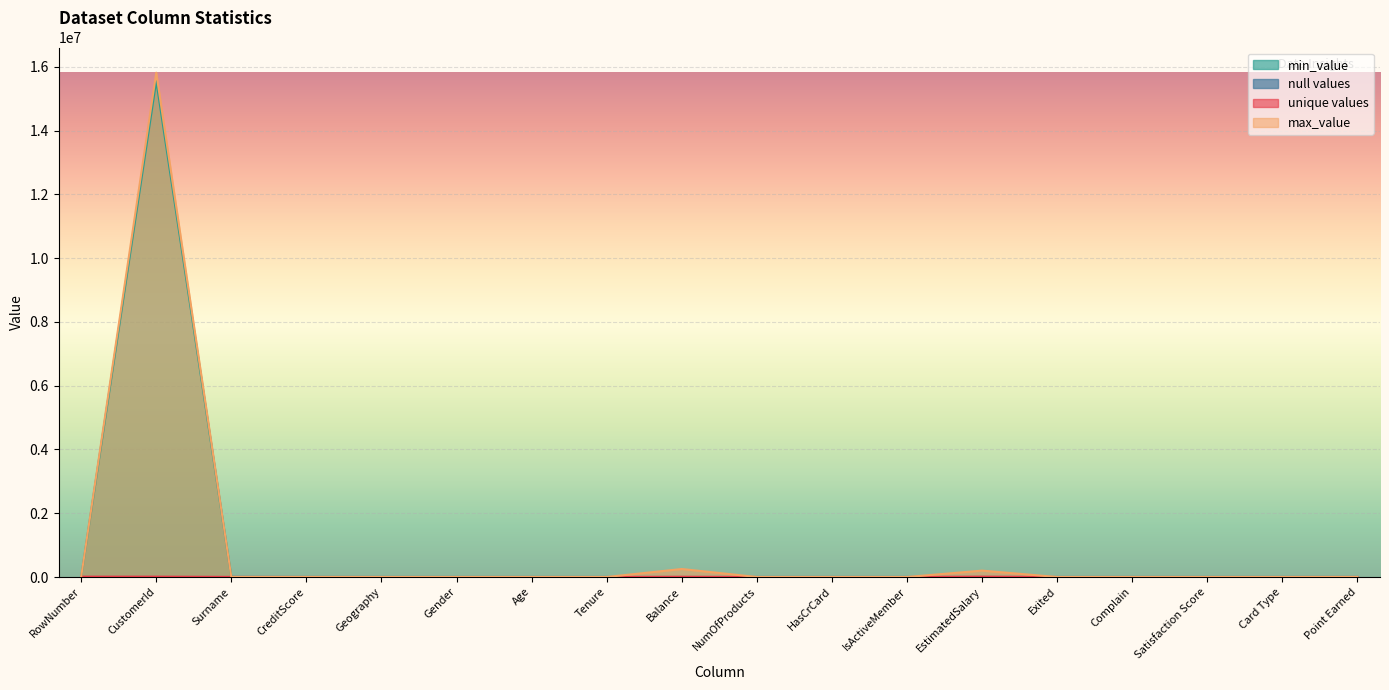

What is the total value across all series at Complain?

3